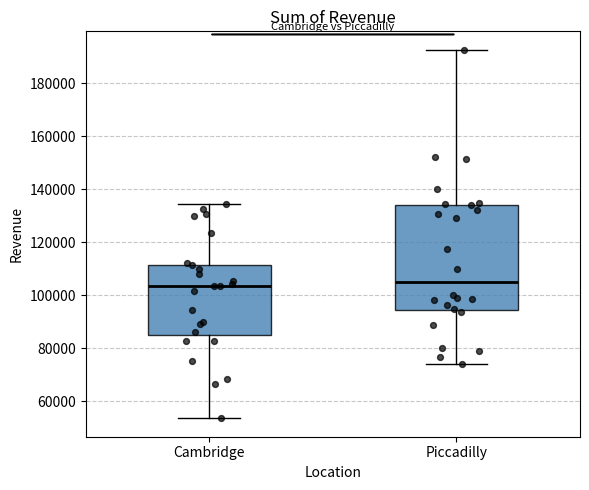

Reading left to right, read every box against the y-axis: the position of its median line, the range the box covers, and the ends of its whiskers. The values are not printed on the chart, so give them approximately, as read against the axis.

Cambridge: median 104000, box 86000 to 112000, whiskers 54000 to 134000
Piccadilly: median 106000, box 94000 to 134000, whiskers 74000 to 192000